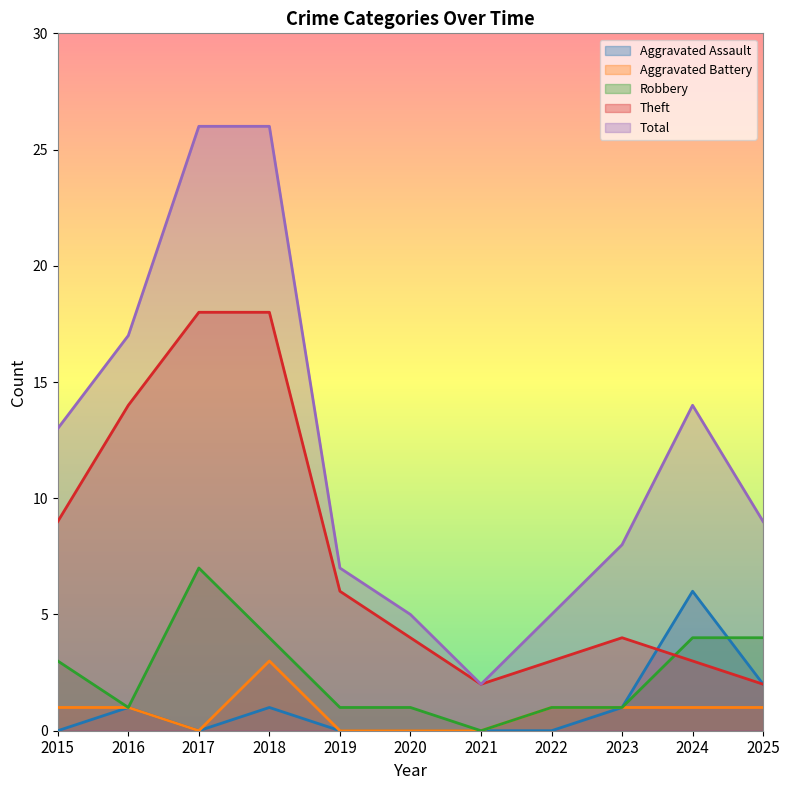

True or false: Total and Theft cross at least once.

False